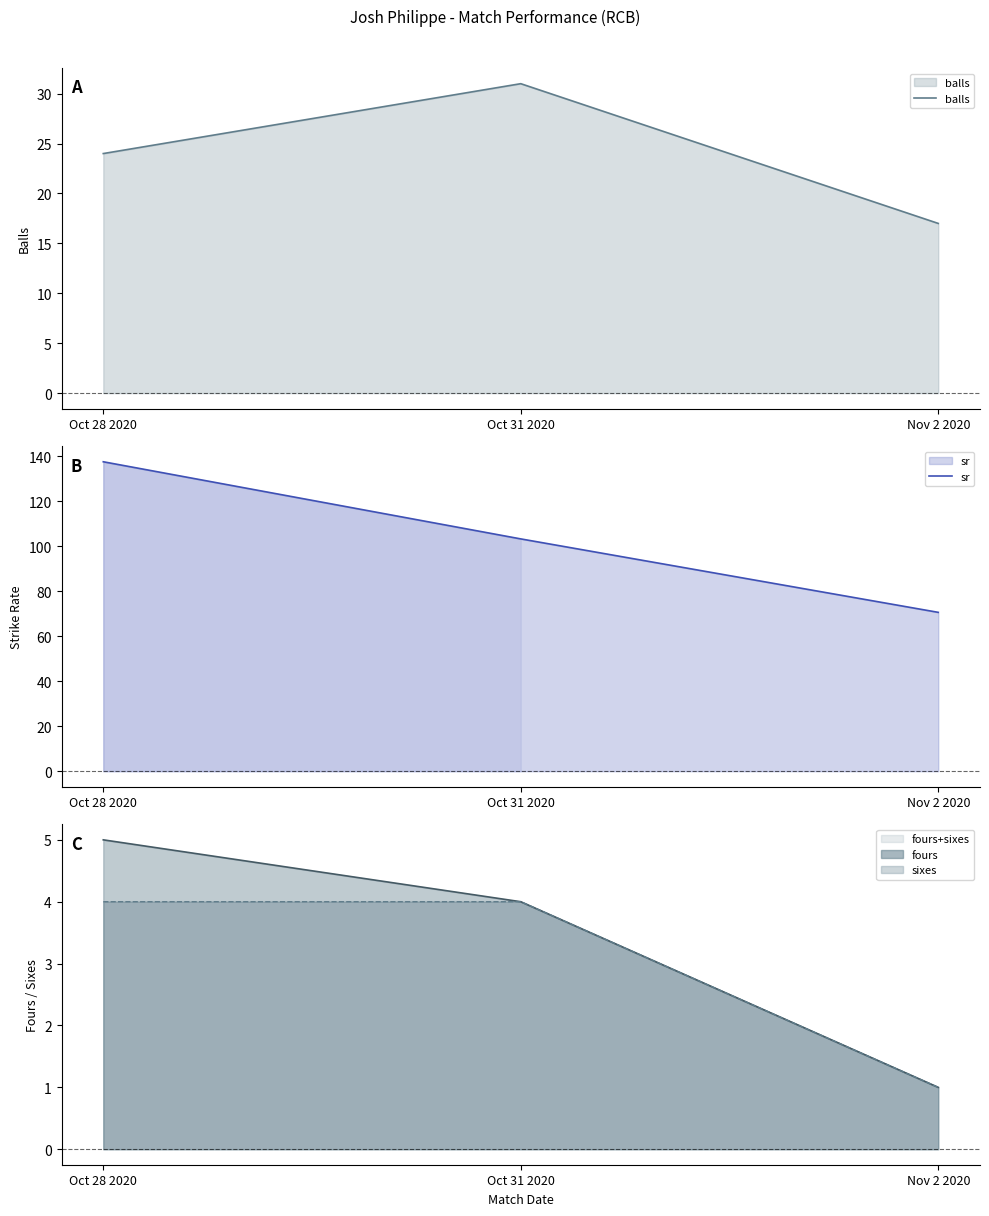

Reading left to right, extract all data points from this chart.

balls: Oct 28 2020=24.0	Oct 31 2020=31.0	Nov 2 2020=17.0
sr: Oct 28 2020=137.5	Oct 31 2020=103.2	Nov 2 2020=70.6